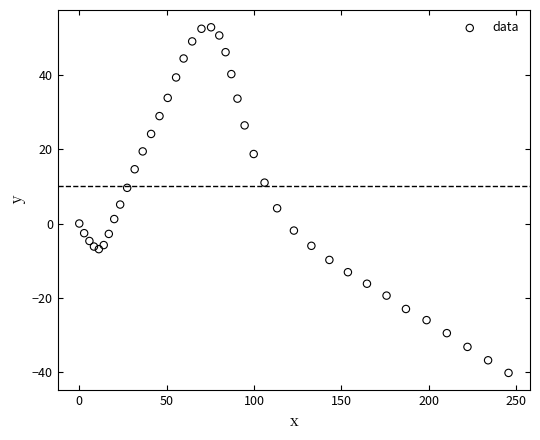

What is the range of X values (max minus min)?

245.6